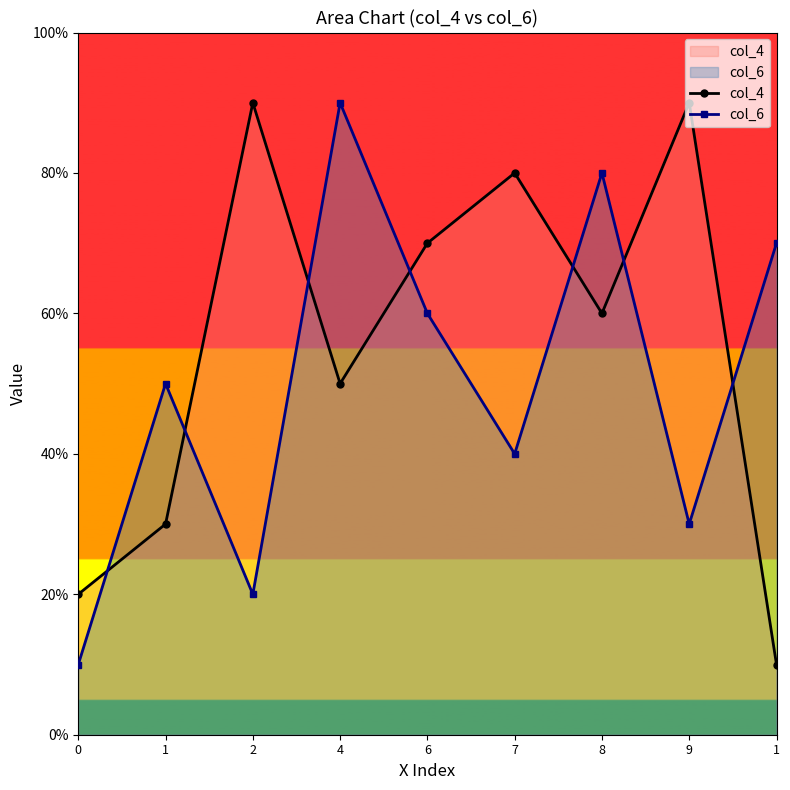

After their last crossing, which series has the higher values: col_6 or col_4?

col_6